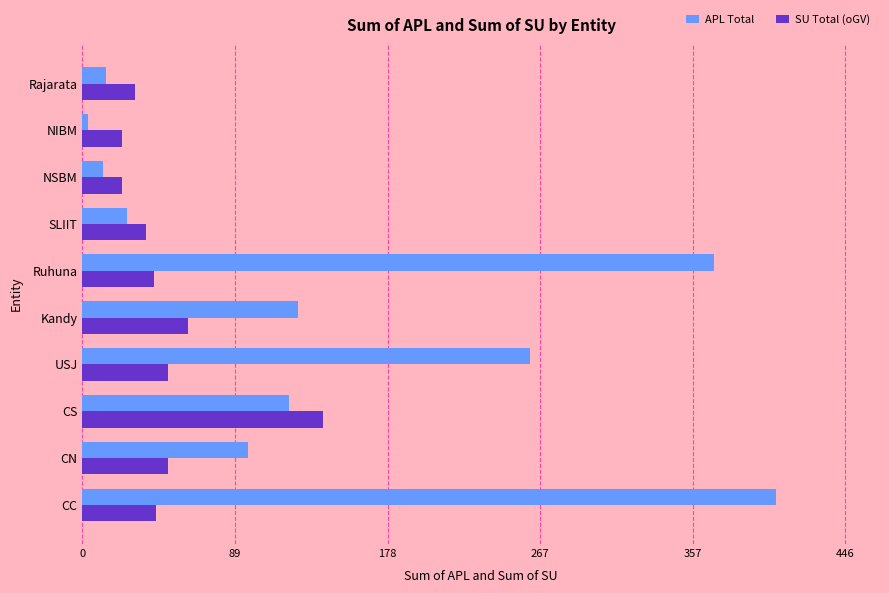

Rank the series by their maximum value, from lowest to highest.

SU Total (oGV), APL Total